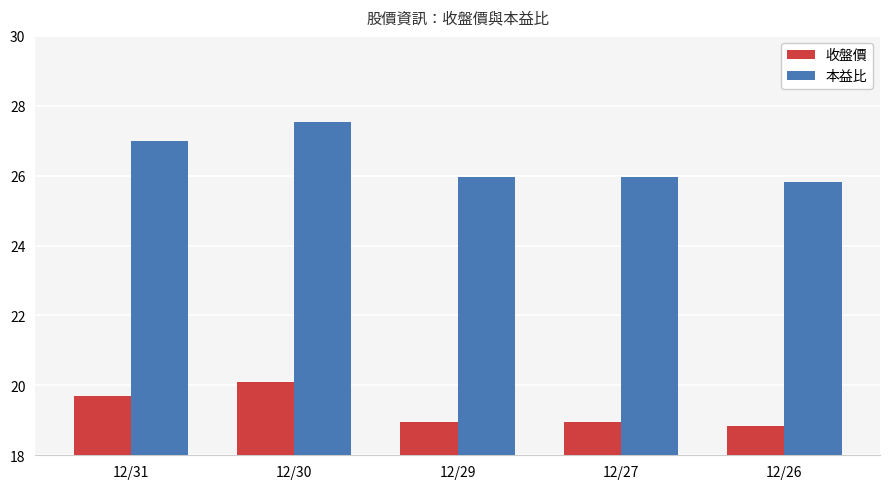

Rank the series by their average value, from highest to lowest.

本益比, 收盤價